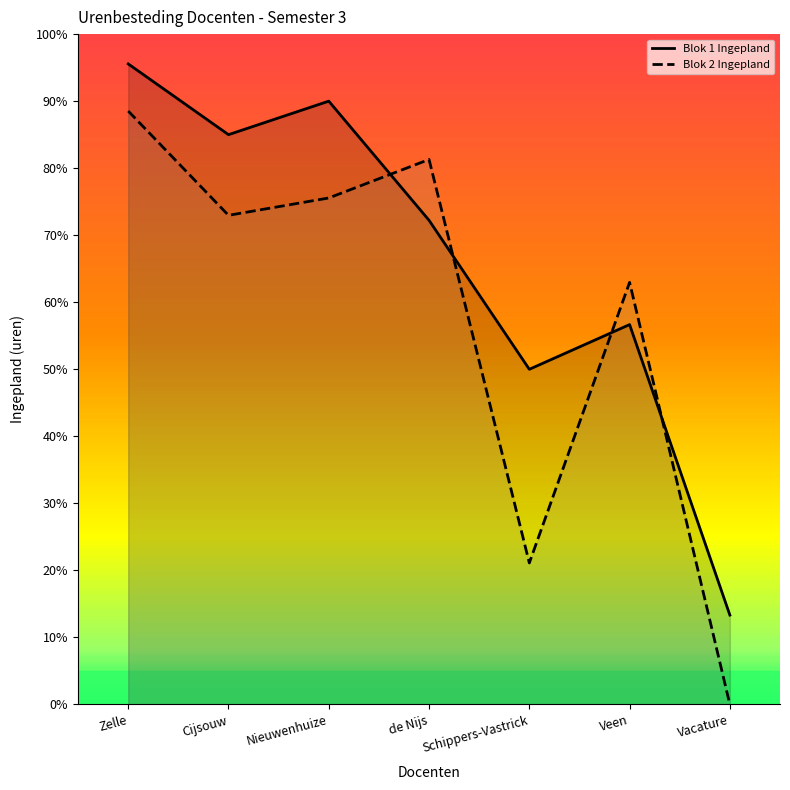

Which series has the largest total across all categories?

Blok 1 Ingepland